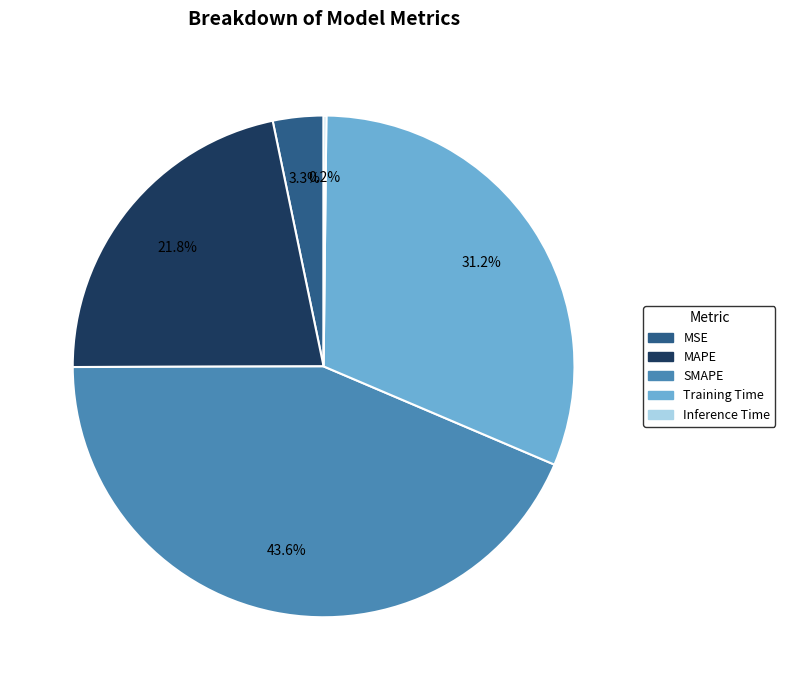

What is the largest slice in the pie chart?

SMAPE